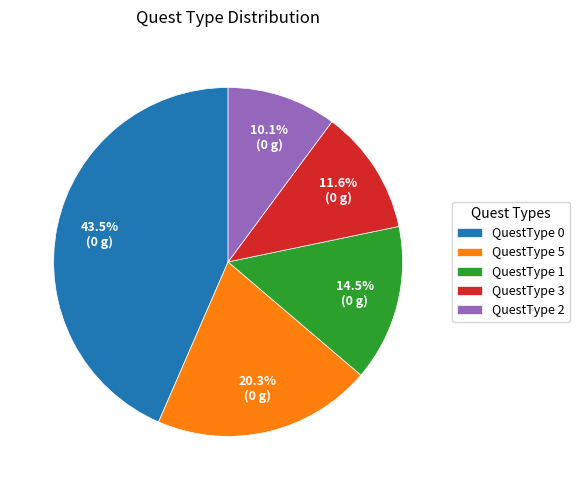

Rank the categories by value from highest to lowest.

QuestType 0, QuestType 5, QuestType 1, QuestType 3, QuestType 2